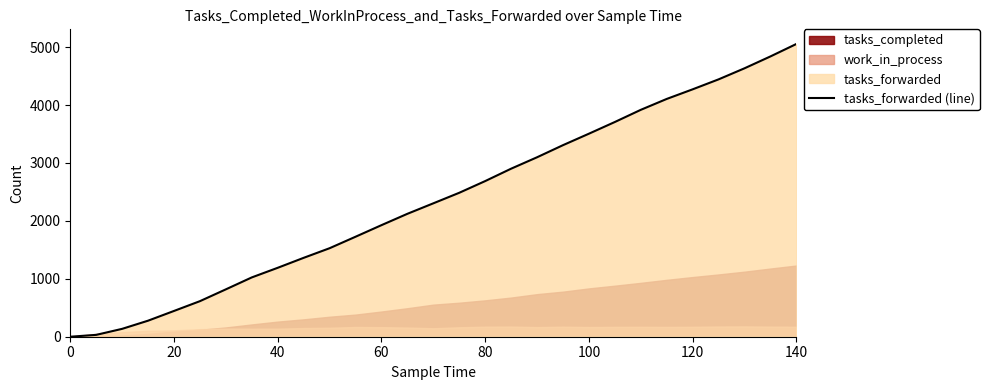

How many values are above zero?

28